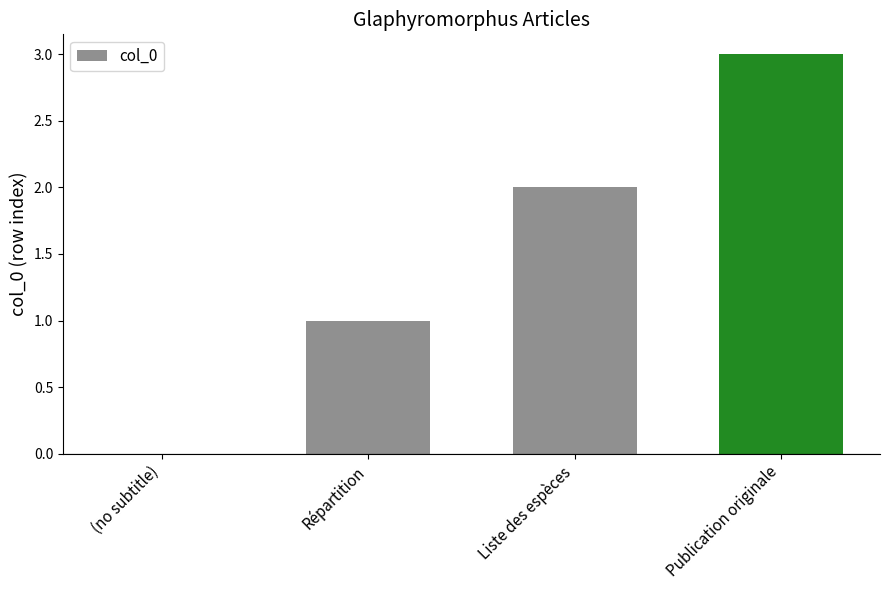

The value at Publication originale is 4. True or false?

False